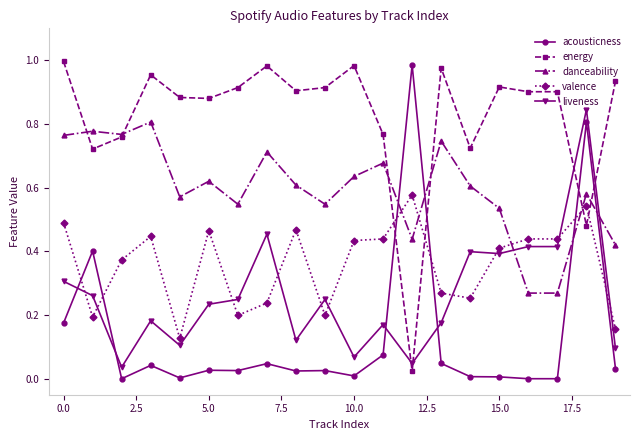

Which series has the largest total across all categories?

energy